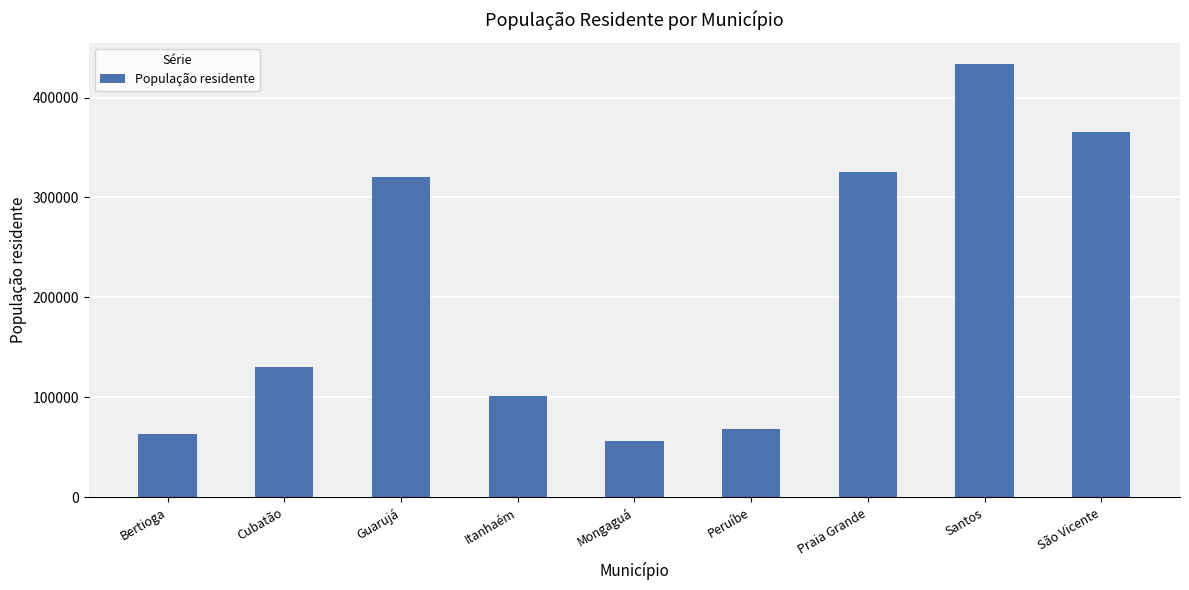

What is the difference between the maximum and second lowest values?

370062